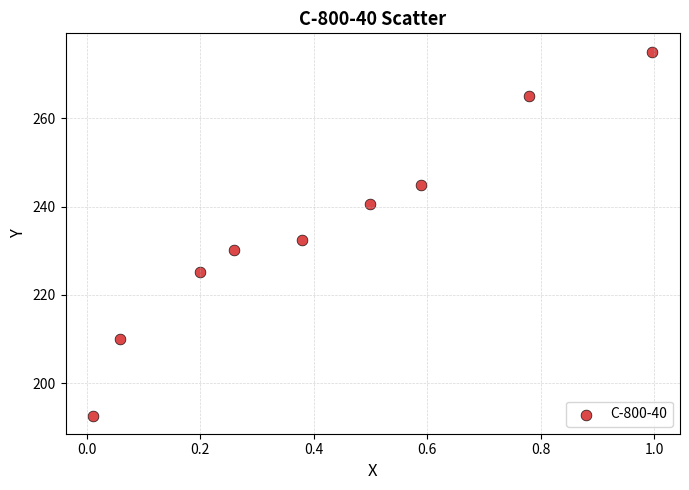

What is the average X value?

0.4